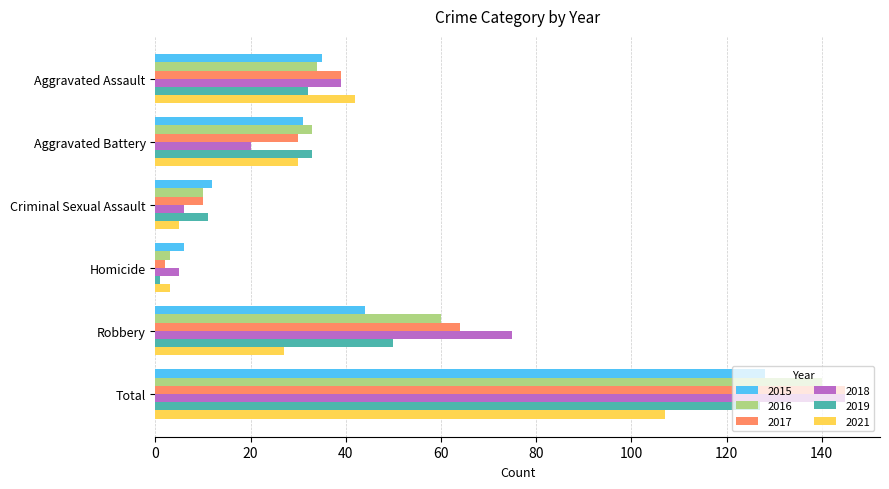

What is the difference between the highest and lowest values at Criminal Sexual Assault?

7